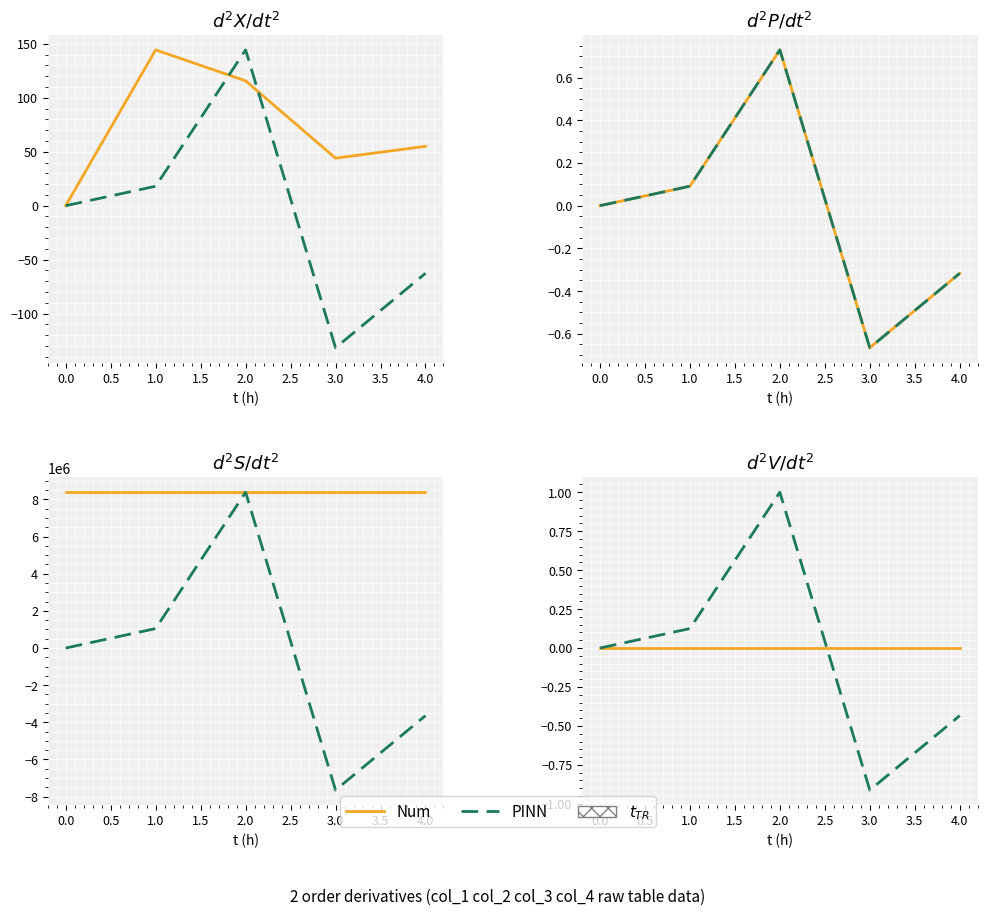

What are all the series names shown in the legend?

Num, PINN